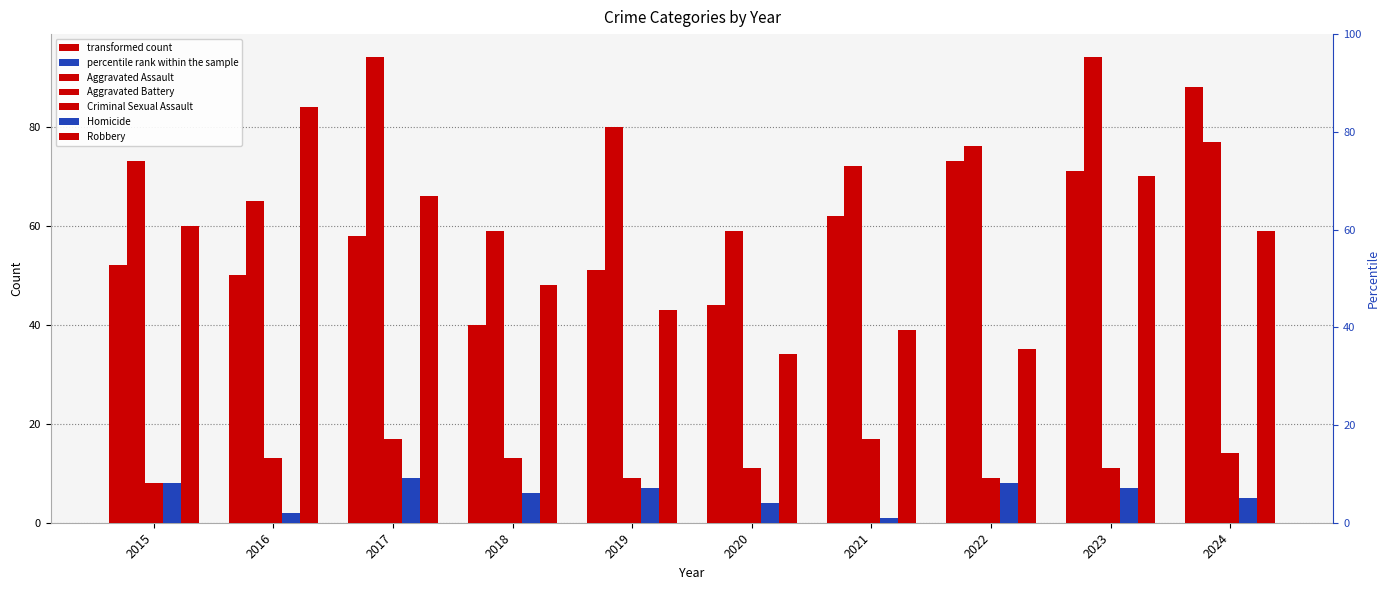

How many groups of bars are there?

10